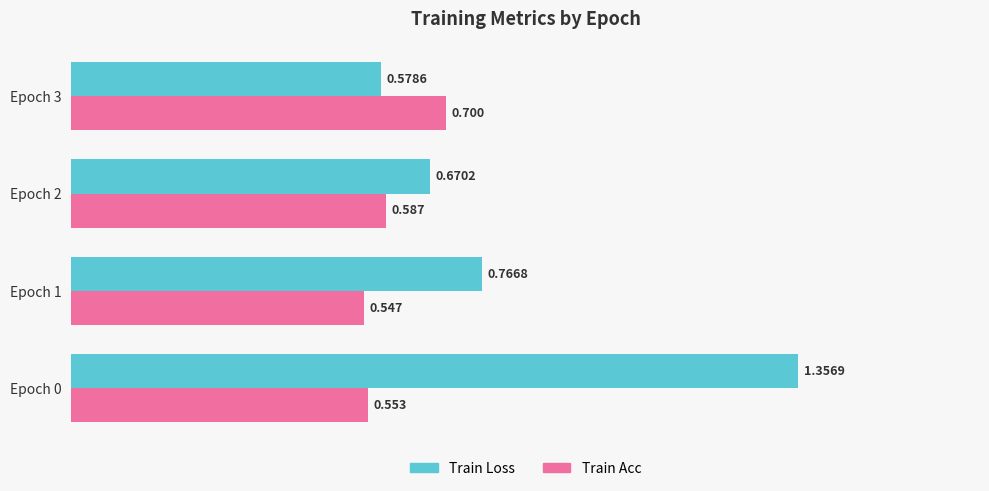

Which series has the widest spread of values?

Train Loss